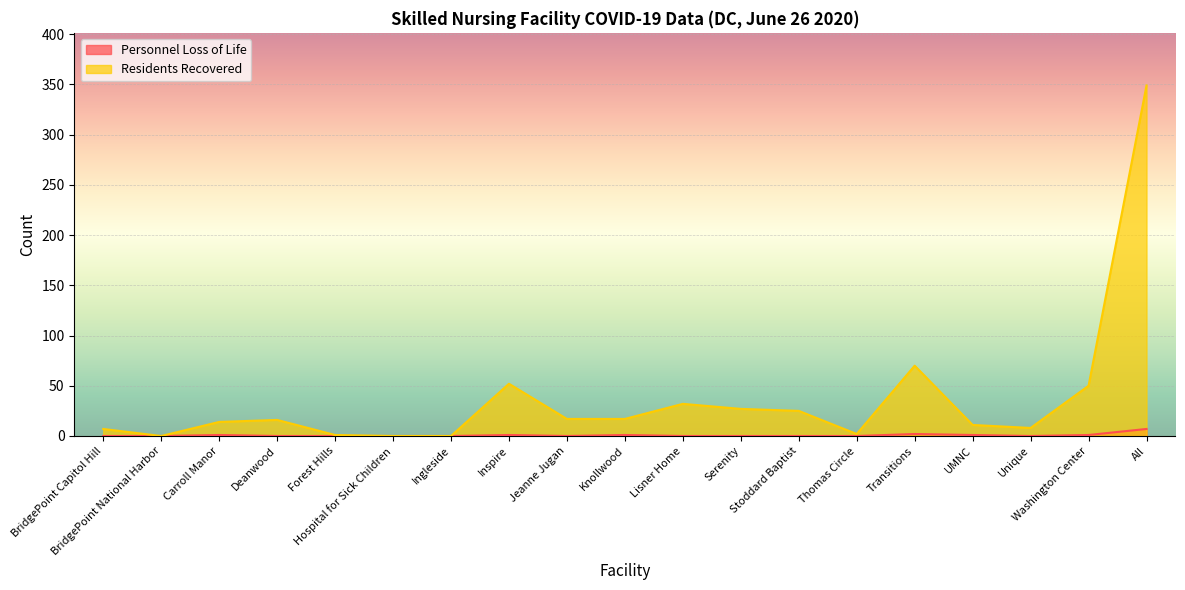

What is the total value across all series at Serenity?

27